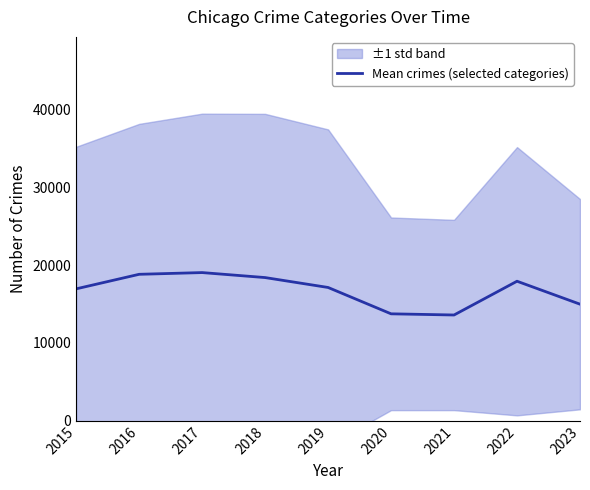

What is the greatest value displayed?

19047.5